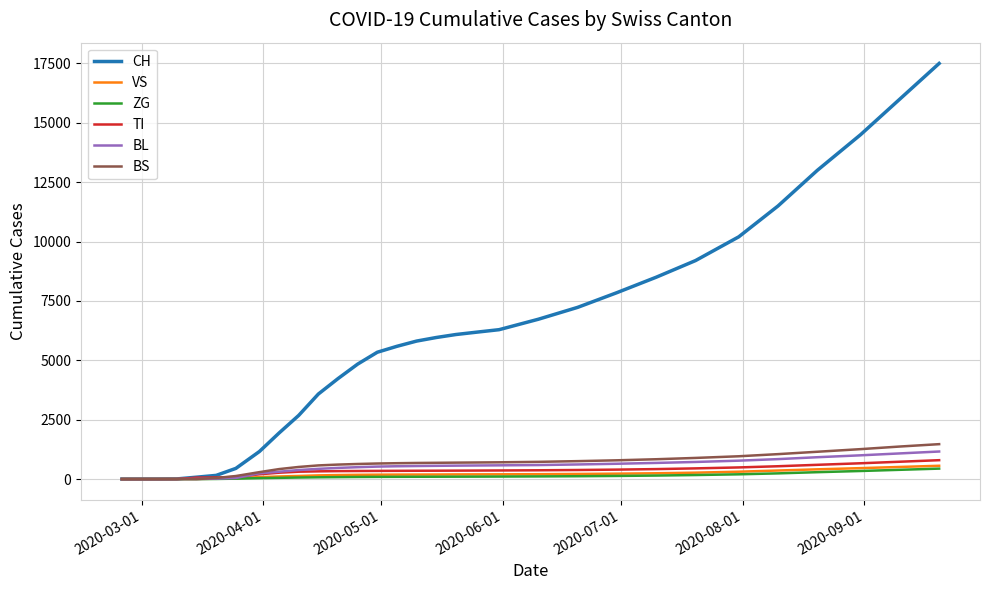

Which series has the widest spread of values?

CH